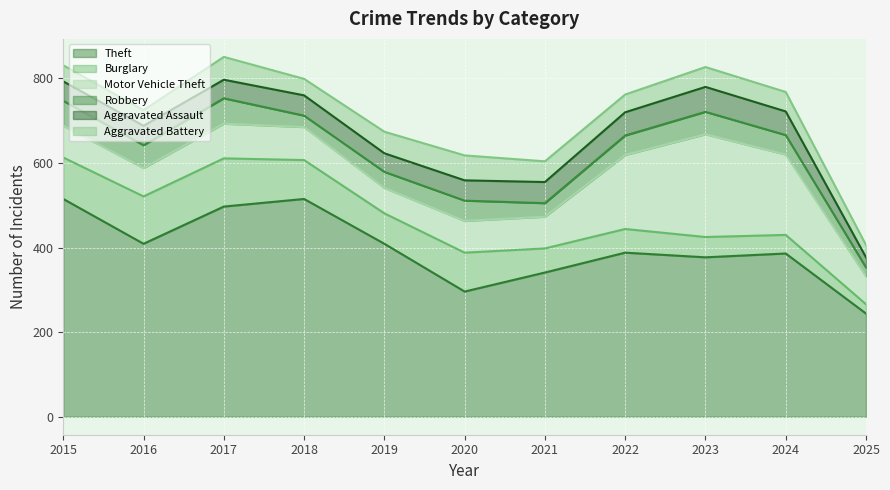

What is the total value across all series at 2025?

406